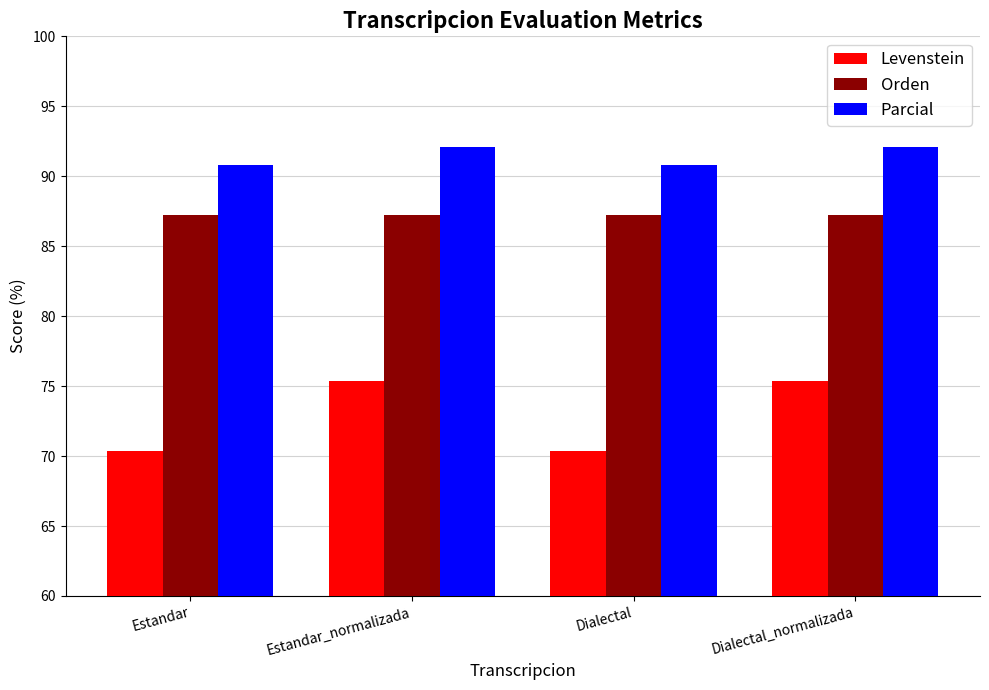

What are all the series names shown in the legend?

Levenstein, Orden, Parcial